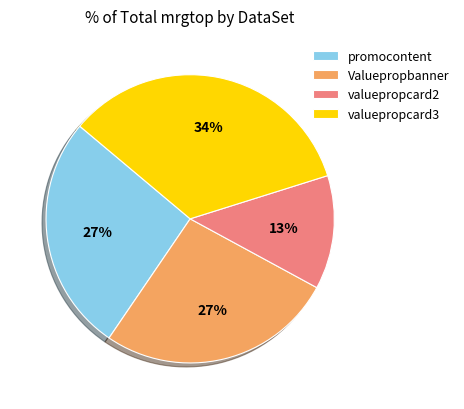

The Valuepropbanner slice represents 27% of the pie. True or false?

True